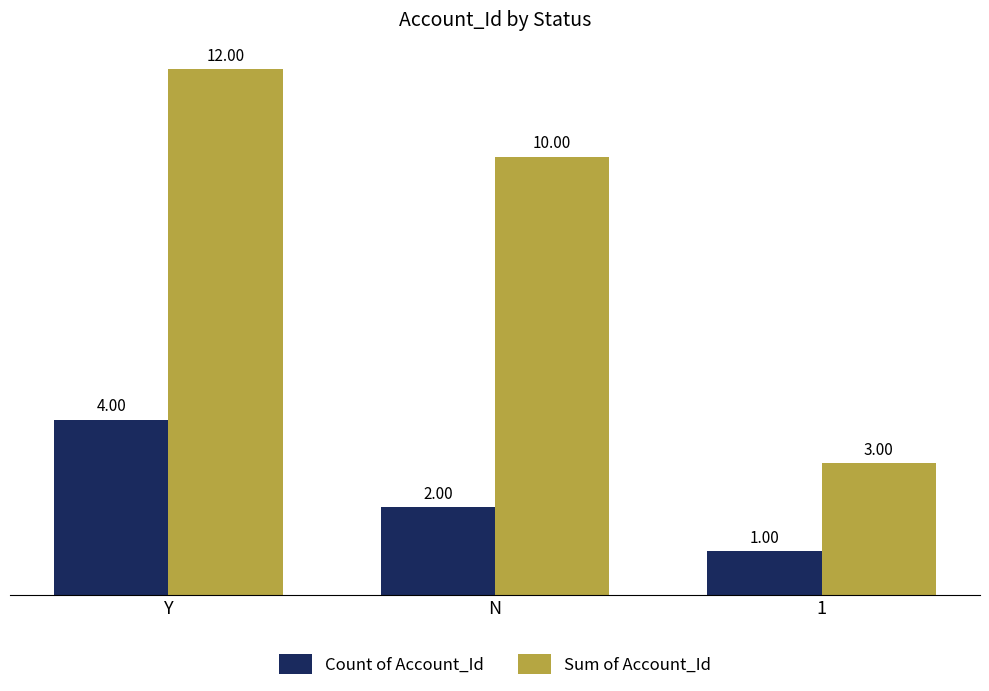

What is the minimum value for Count of Account_Id?

1